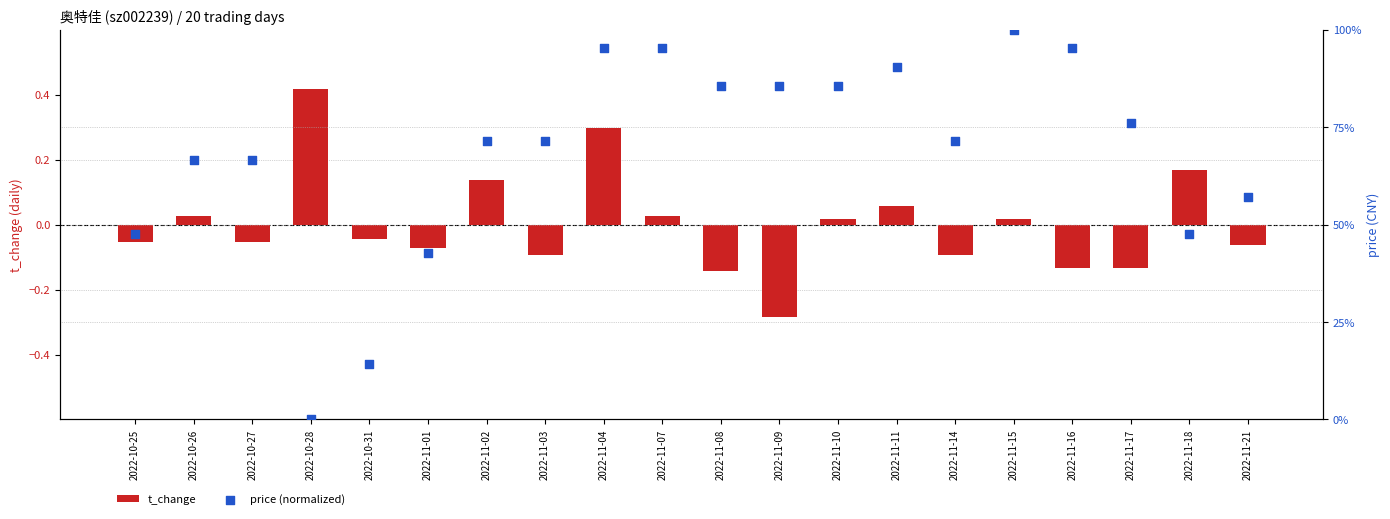

What are all the series names shown in the legend?

t_change, price (normalized)